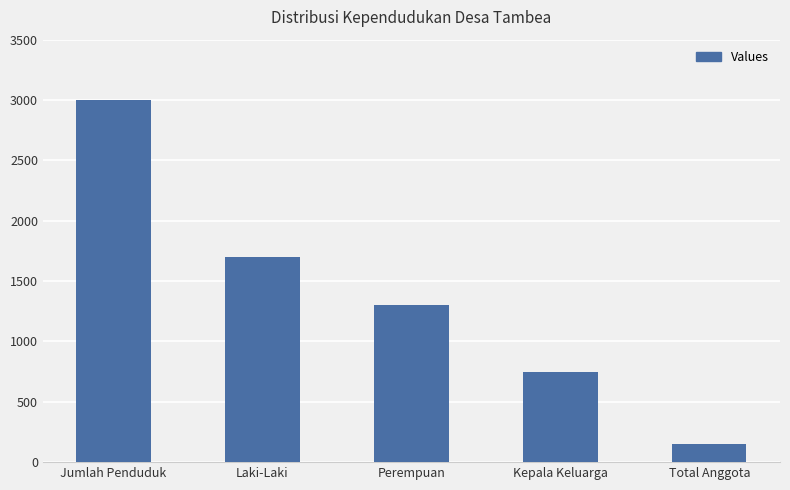

Which category has the highest value across all series?

Jumlah Penduduk